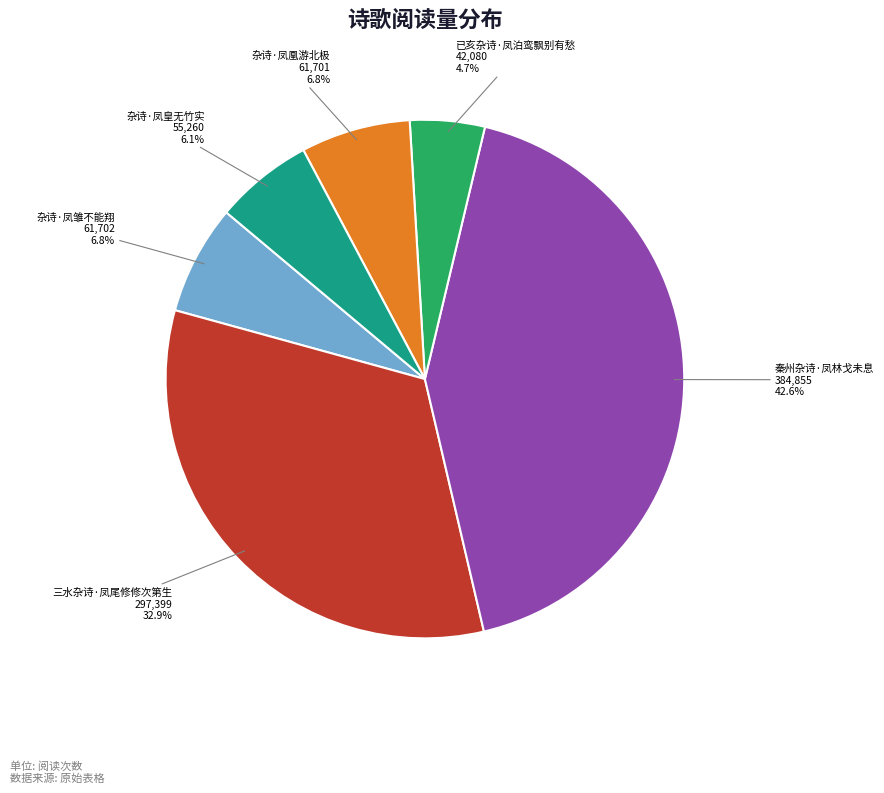

Is the sum of 秦州杂诗·凤林戈未息 and 三水杂诗·凤尾修修次第生 greater than half?

Yes